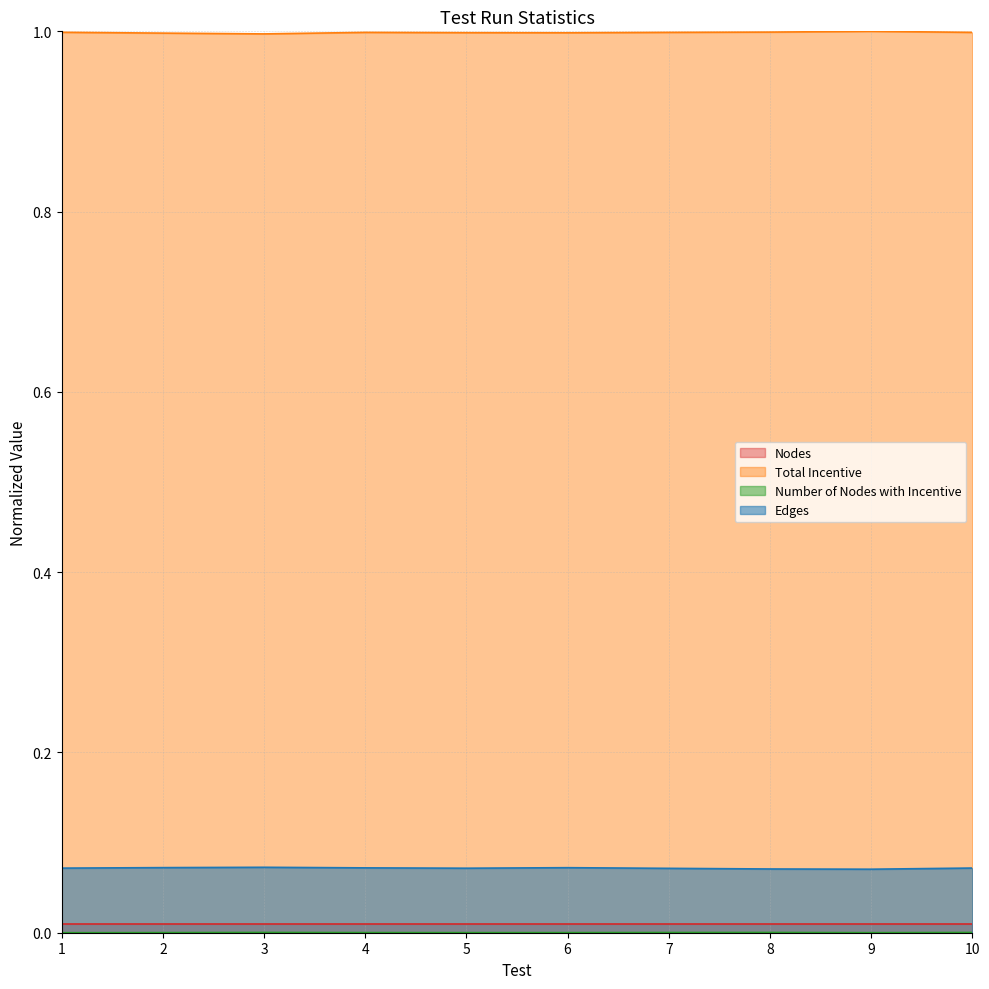

True or false: Edges has a value of 0.1 at 10.

True